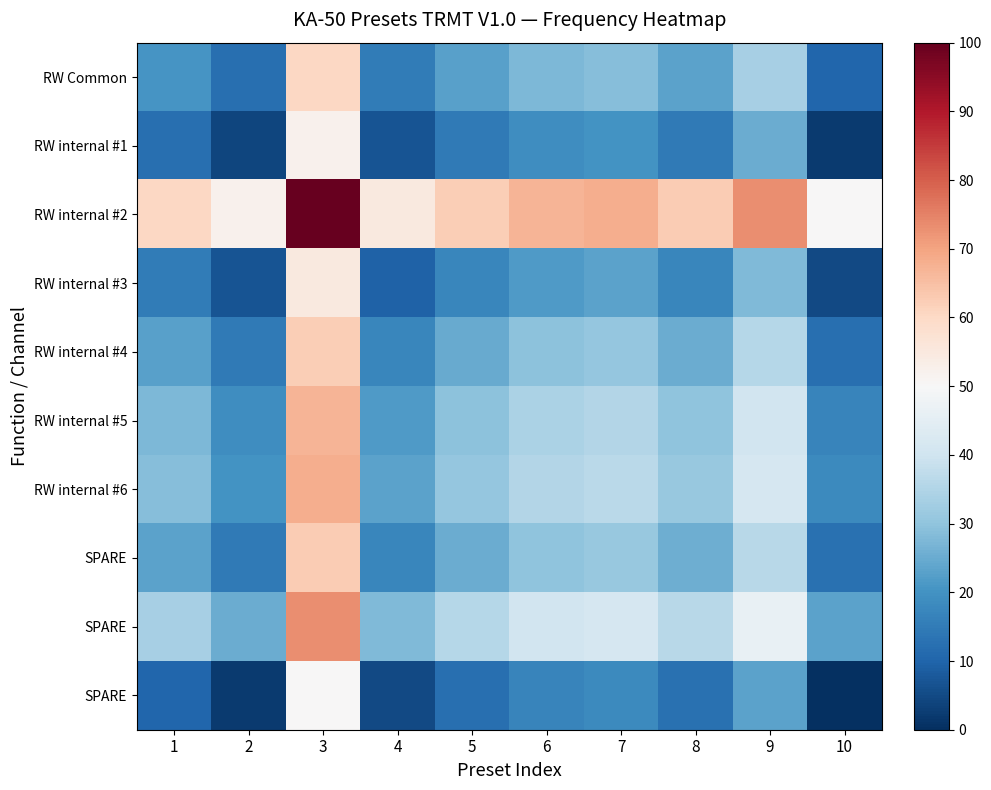

How many data points does each series have?

10